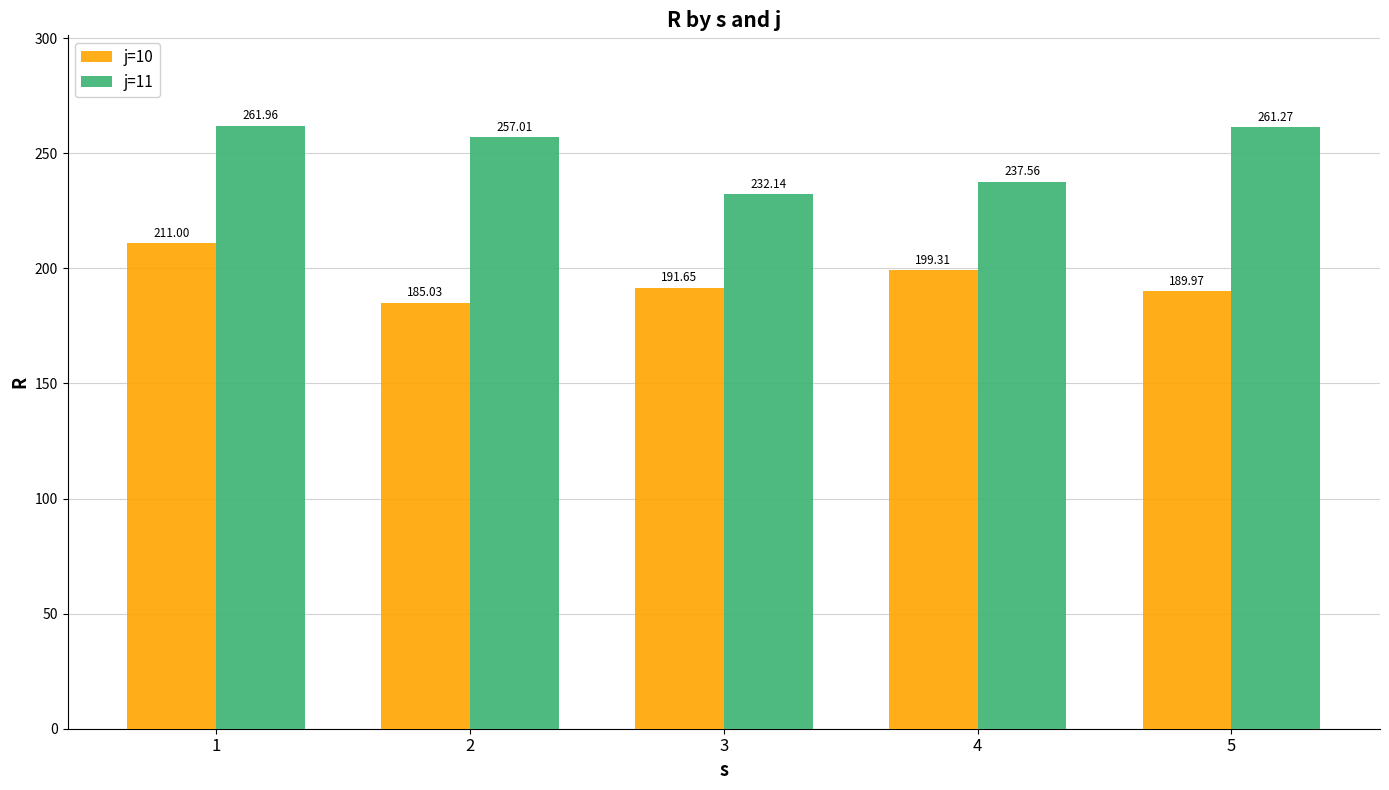

The j=11 series shows 398.2 at 5. True or false?

False